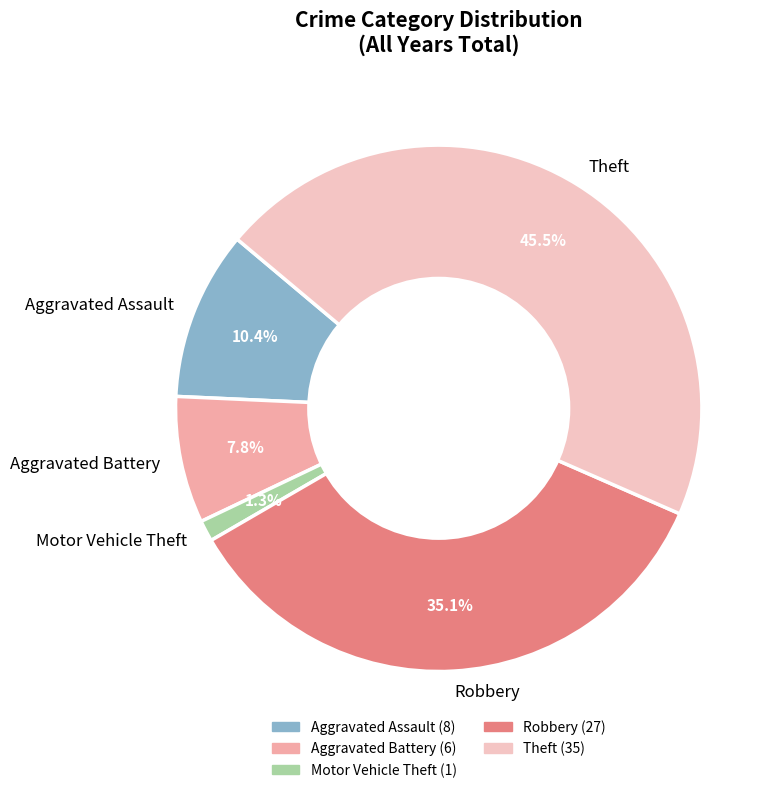

How many slices are in this pie chart?

5